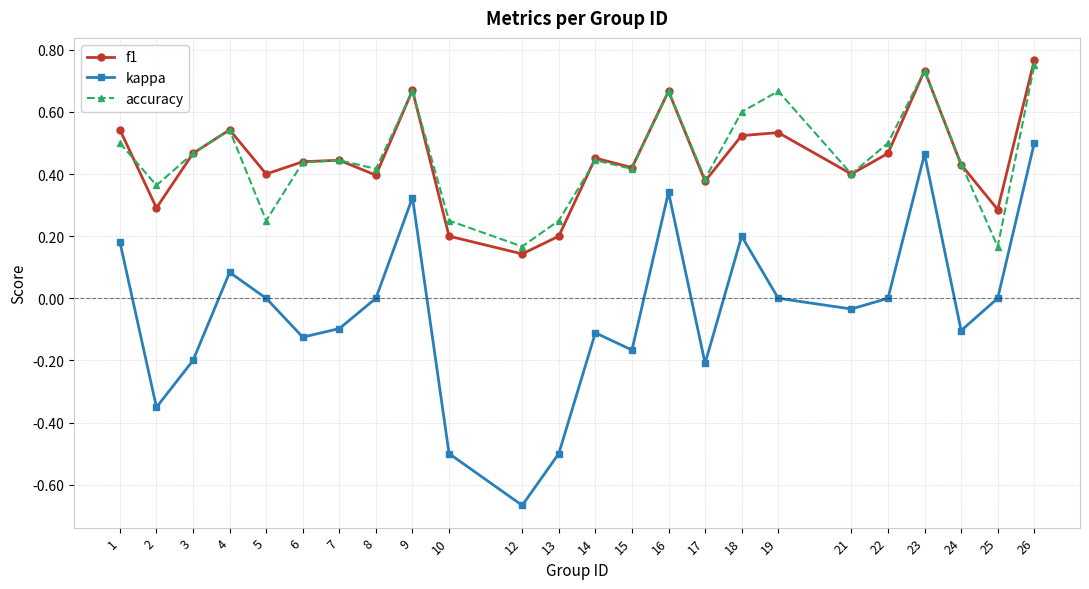

At which label does kappa reach its minimum?

12